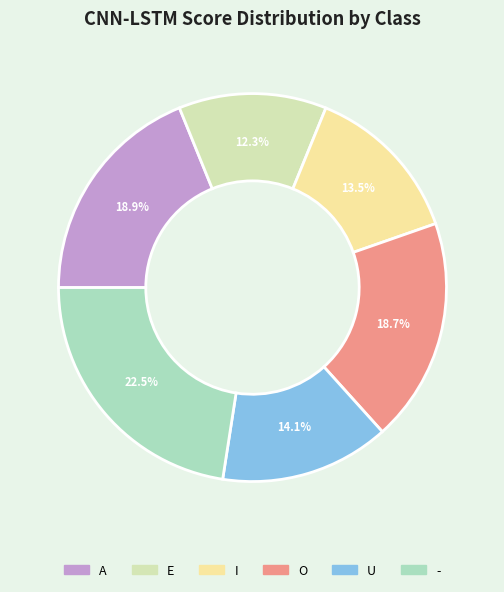

How many segments does this pie chart have?

6